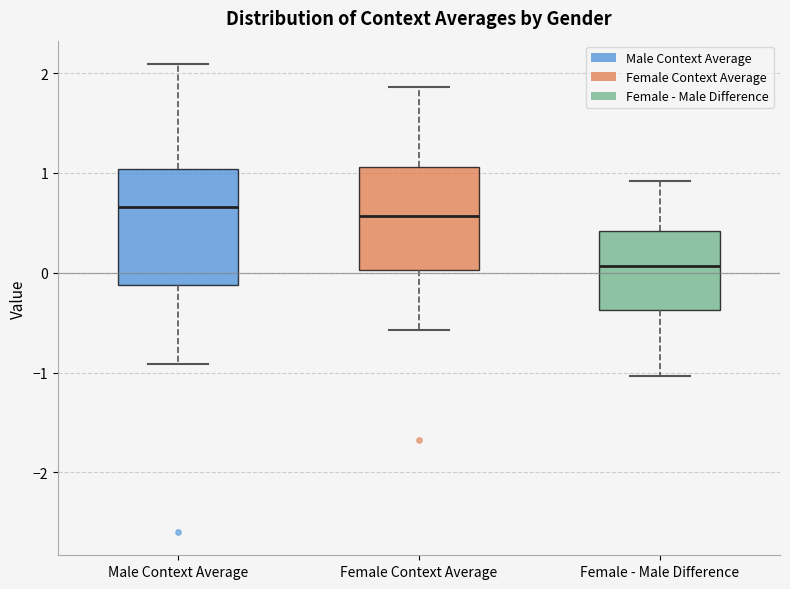

Which box has the lowest median line?

Female - Male Difference